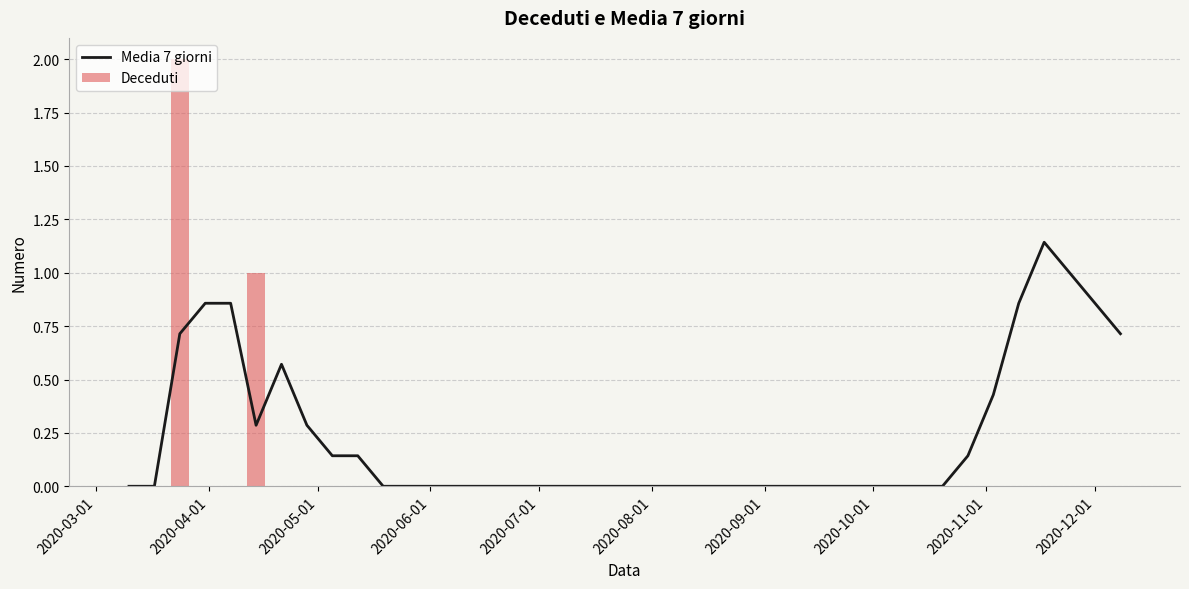

True or false: Deceduti has a value of 1 at 2020-12-01.

False